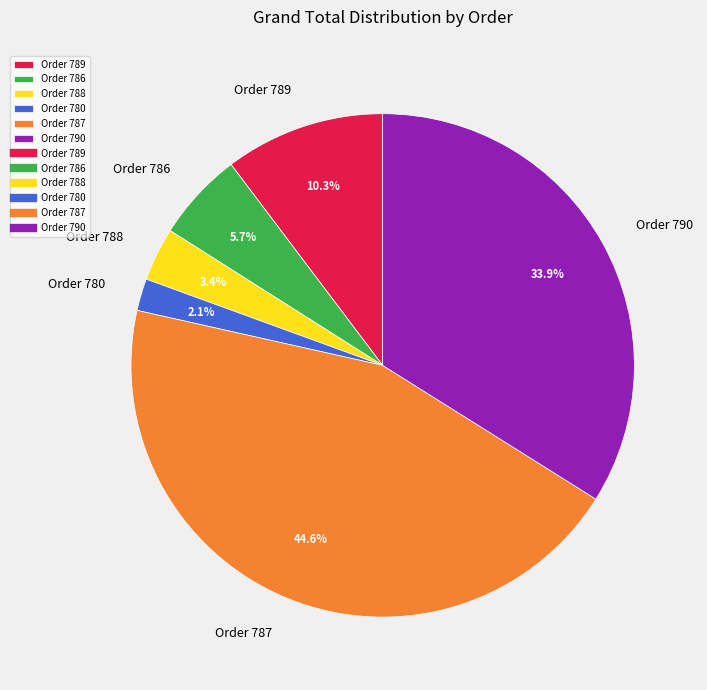

Is Order 789 the majority of the pie?

No